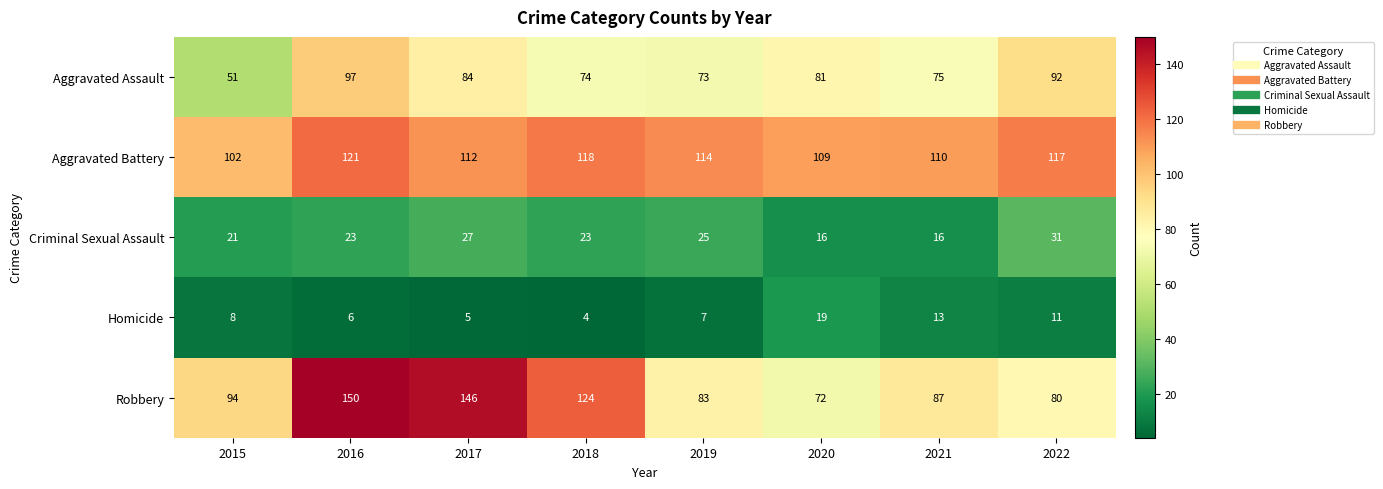

At which label is Homicide closest to 11?

2022